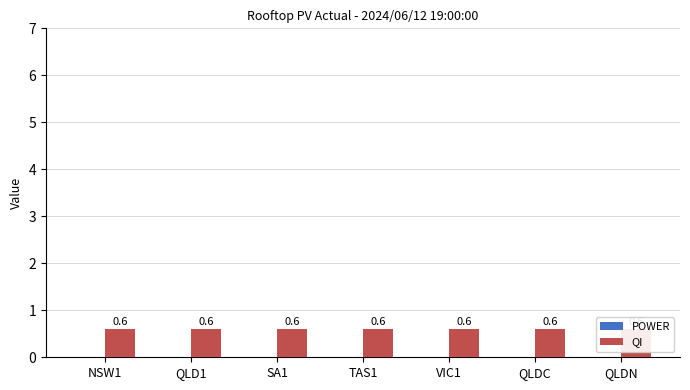

Rank the series by their average value, from highest to lowest.

QI, POWER